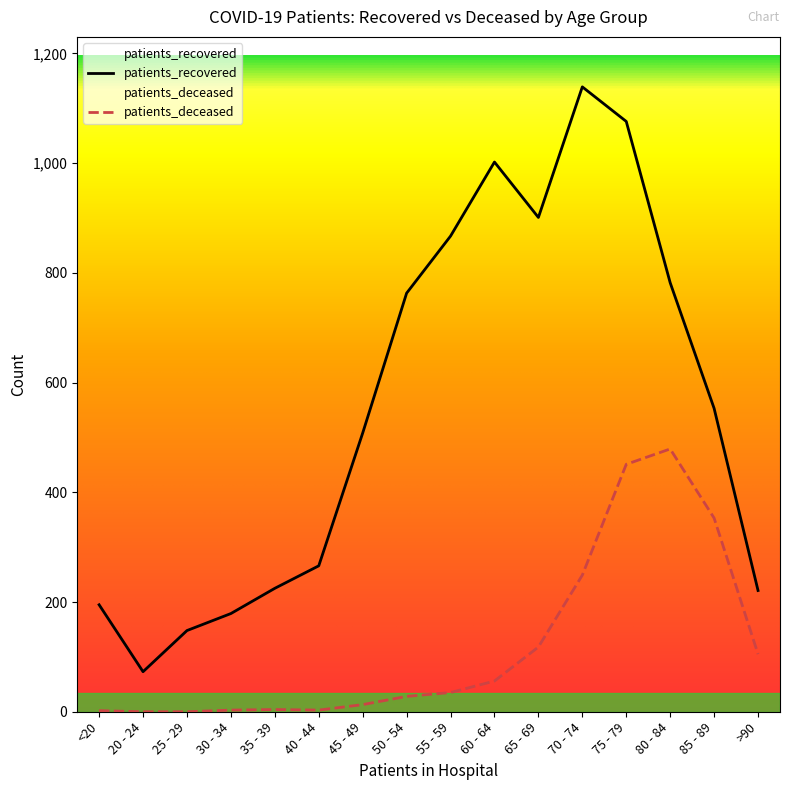

What is the approximate value of patients_recovered at 65 - 69, to the nearest 50?

900